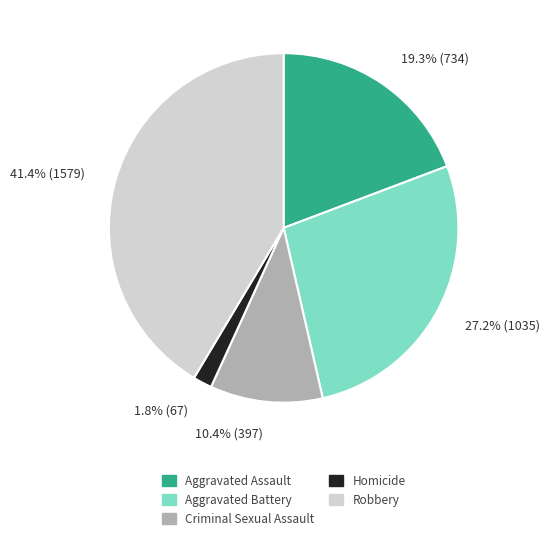

To the nearest percent, what is the difference between the Aggravated Battery and Robbery slice percentages?

14%